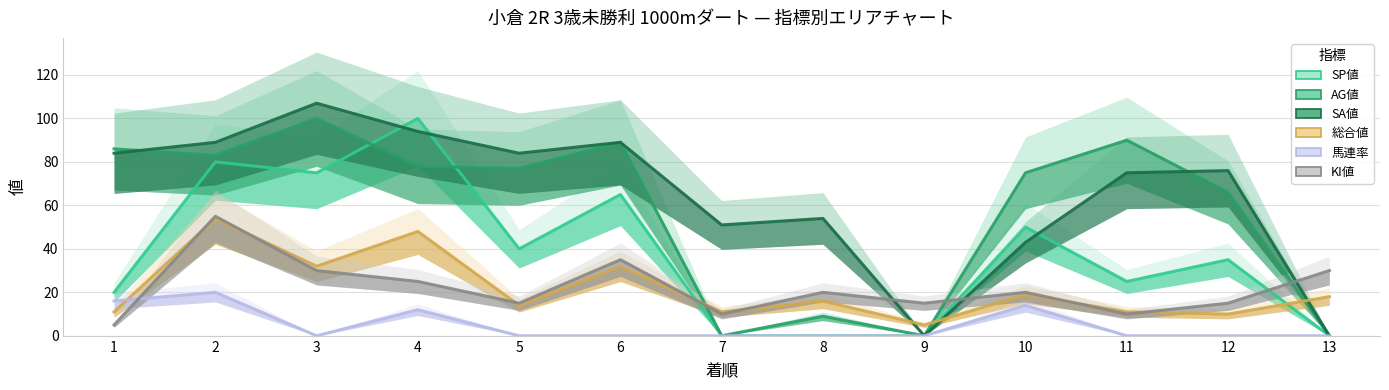

How many series are shown in this chart?

6